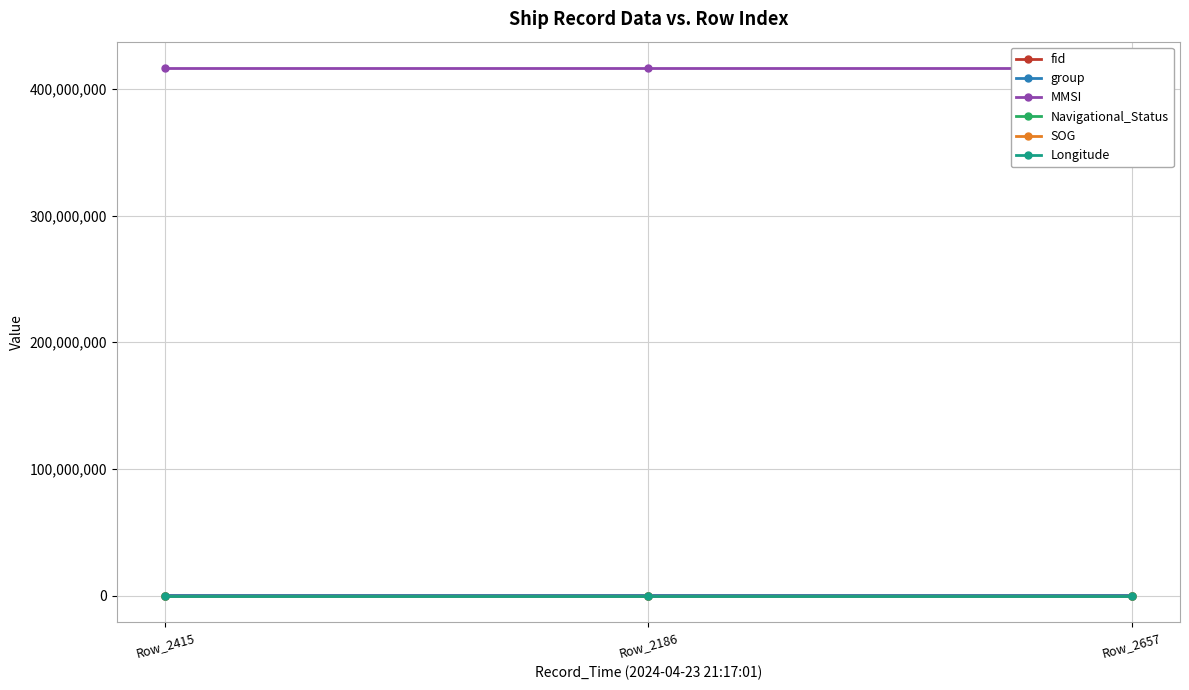

Which label corresponds to the largest value in the chart?

Row_2415